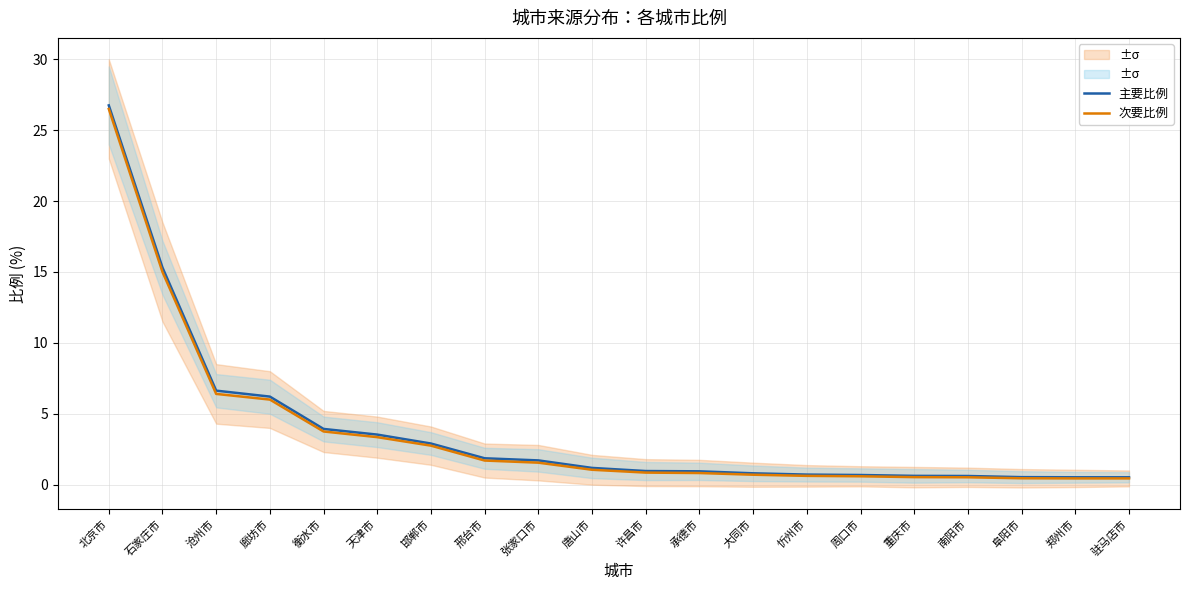

Between 衡水市 and 石家庄市, which is larger?

石家庄市